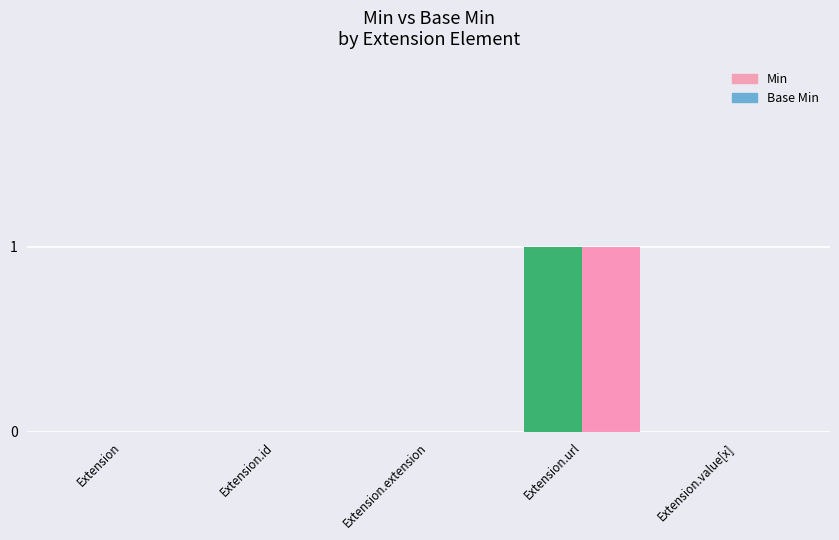

How many groups of bars are there?

5